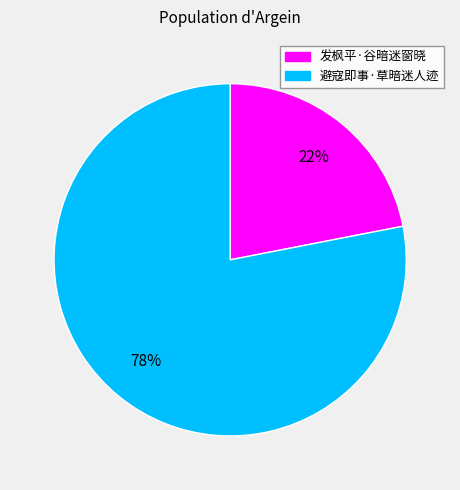

To the nearest percent, what percentage of the pie is 避寇即事·草暗迷人迹?

78%